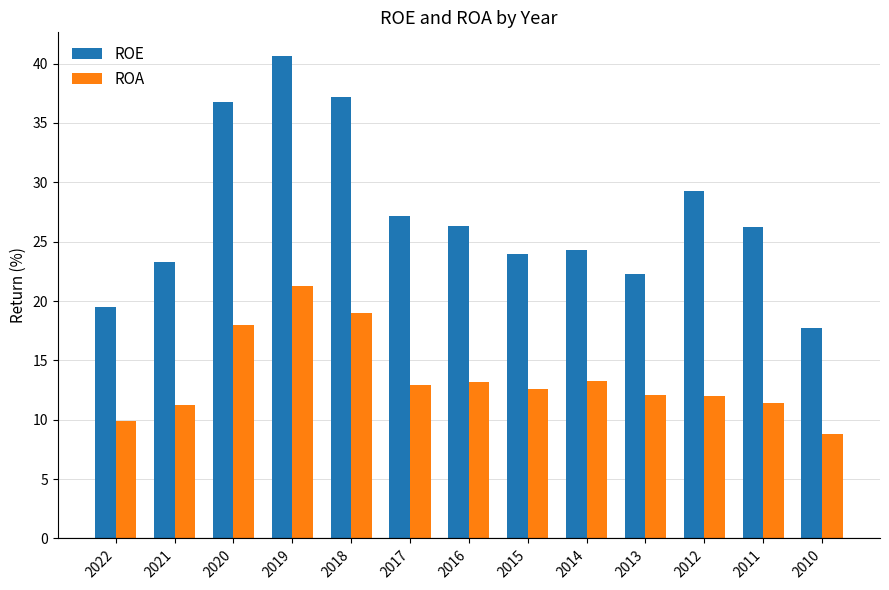

Which category has the lowest value across all series?

2010